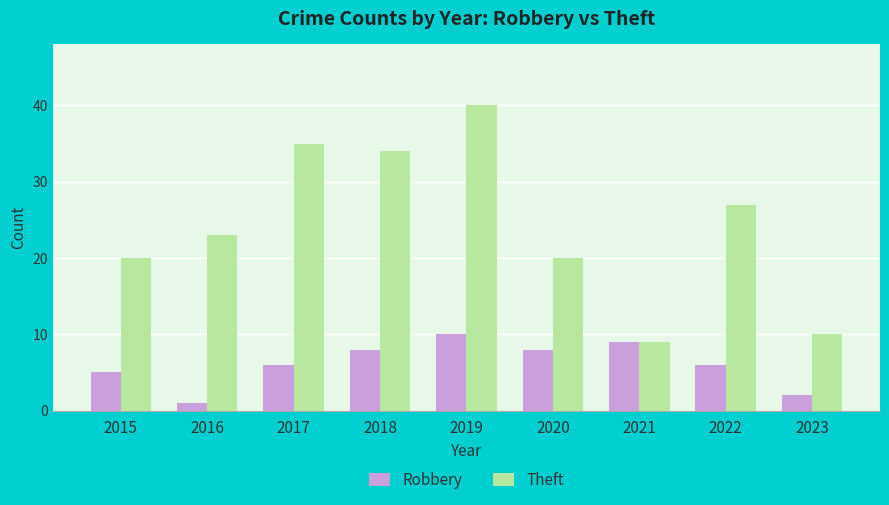

How many values in the Theft series are below 23?

4